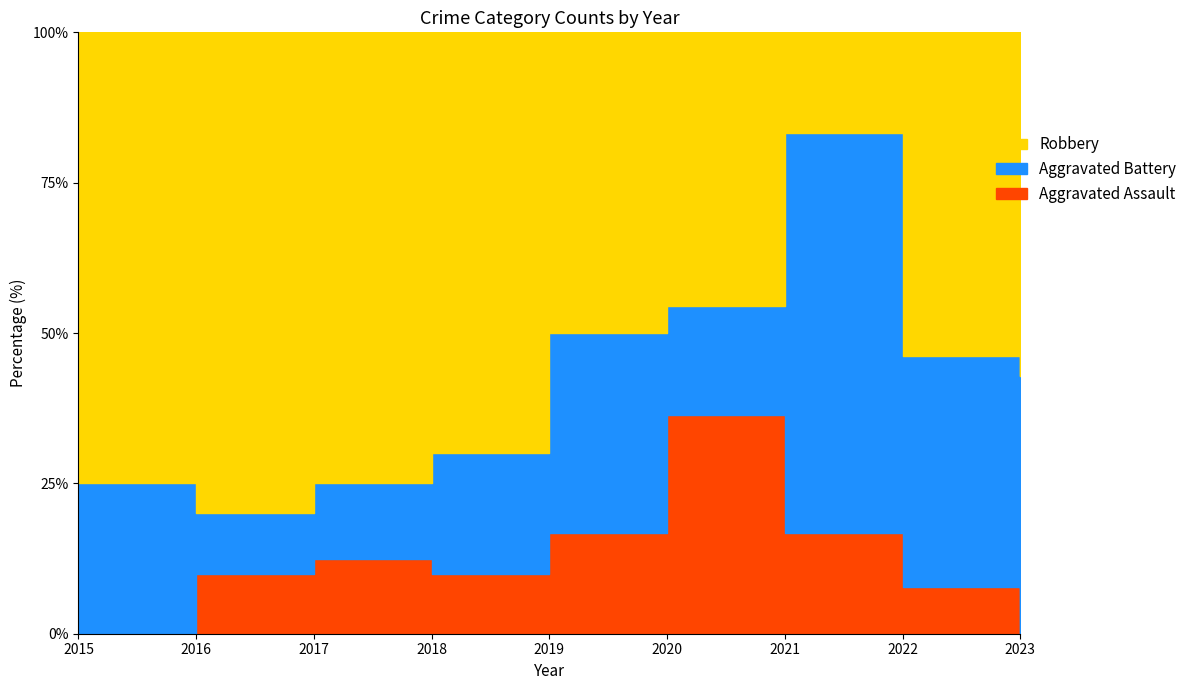

How many distinct data groups are displayed?

3